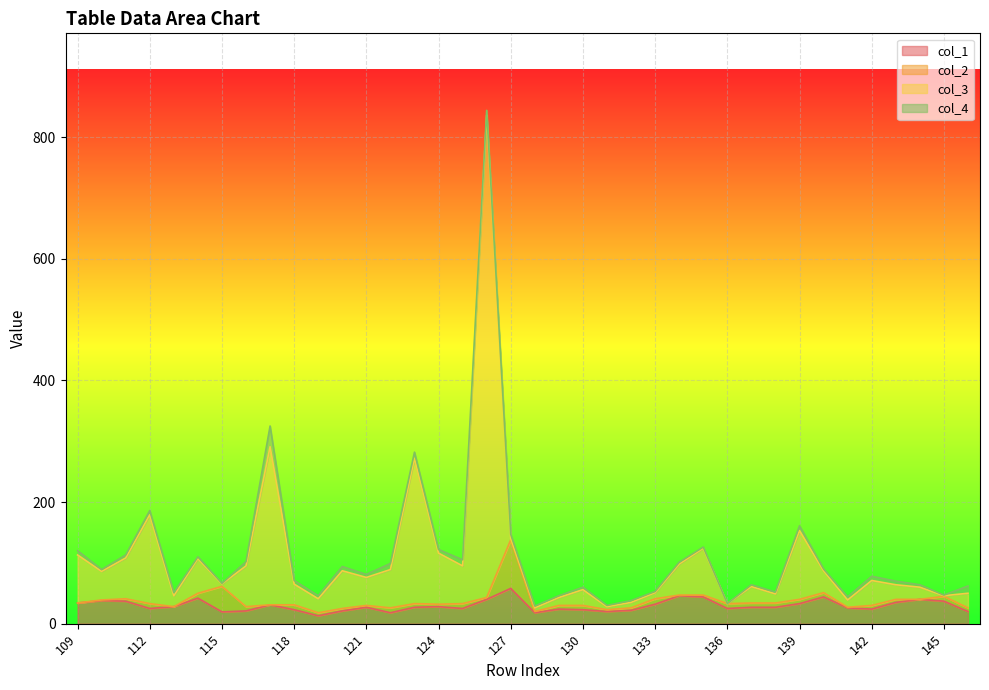

Where is col_1 nearest to the value 35?

143